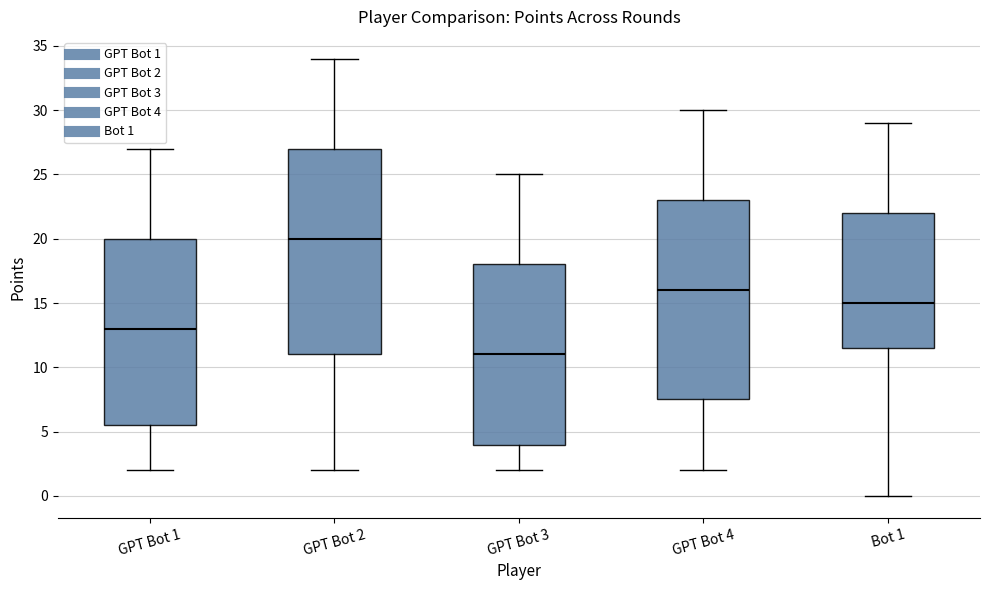

Which box's median line is the highest?

GPT Bot 2